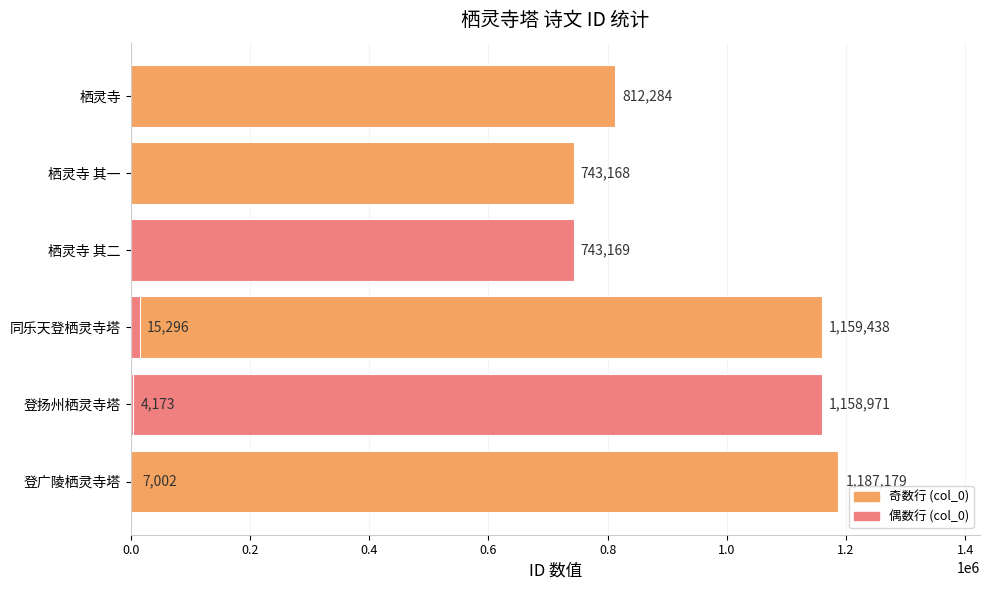

The chart shows a value of 6521 at 1.4. True or false?

False